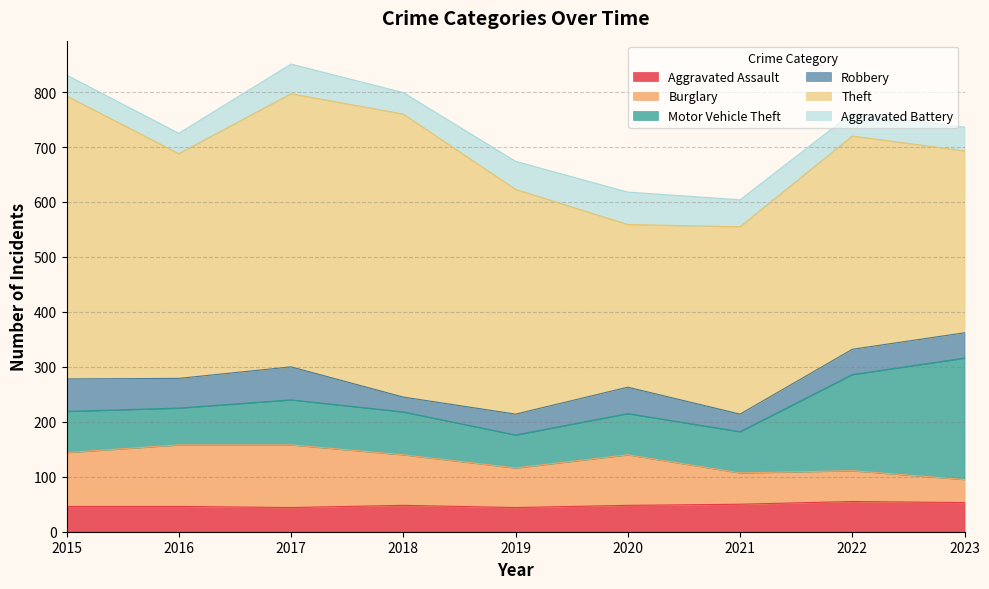

Reading left to right, list all the values displayed in this chart.

Aggravated Assault: 2015=46	2016=46	2017=44	2018=48	2019=44	2020=48	2021=50	2022=55	2023=53
Burglary: 2015=98	2016=112	2017=114	2018=92	2019=72	2020=92	2021=57	2022=56	2023=42
Motor Vehicle Theft: 2015=75	2016=67	2017=82	2018=78	2019=60	2020=75	2021=75	2022=175	2023=221
Robbery: 2015=59	2016=54	2017=60	2018=27	2019=38	2020=48	2021=32	2022=46	2023=46
Theft: 2015=515	2016=409	2017=497	2018=515	2019=409	2020=296	2021=341	2022=388	2023=331
Aggravated Battery: 2015=38	2016=37	2017=54	2018=39	2019=51	2020=59	2021=49	2022=42	2023=43